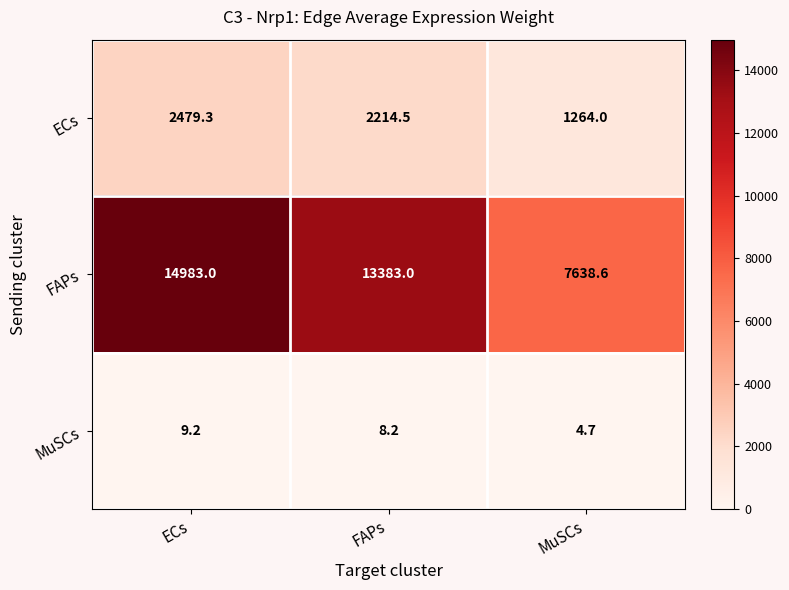

Which series has the widest spread of values?

FAPs